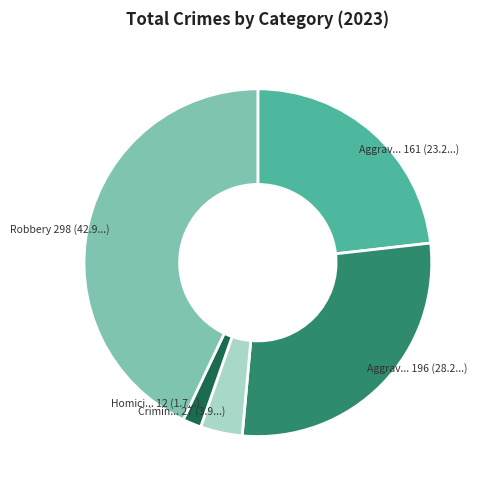

Does any single category account for the majority?

No